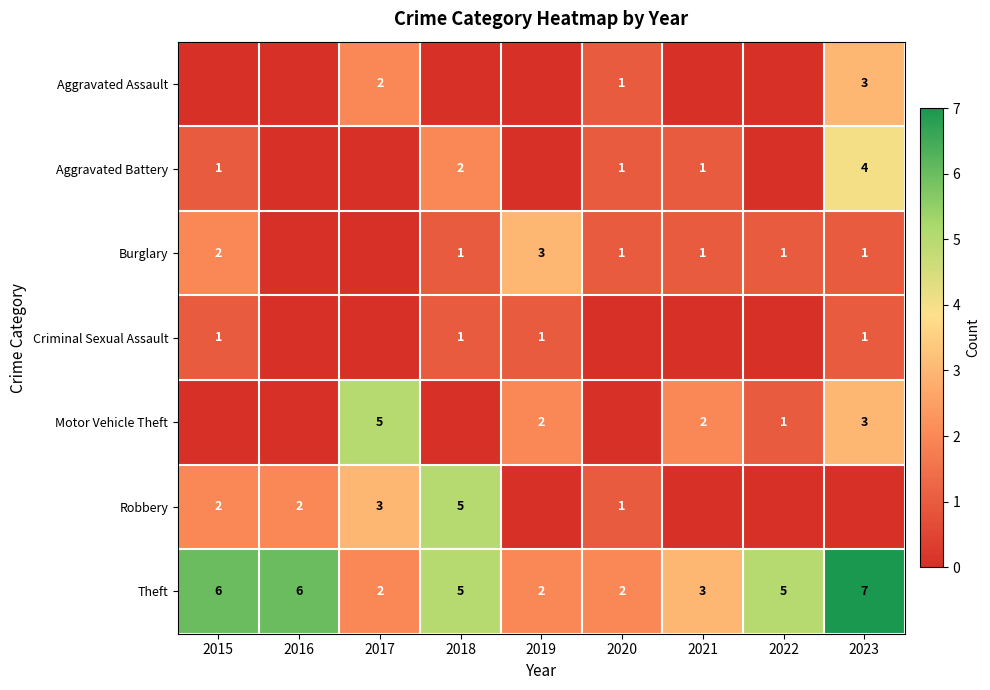

The value of Burglary at 2020 is 2. True or false?

False